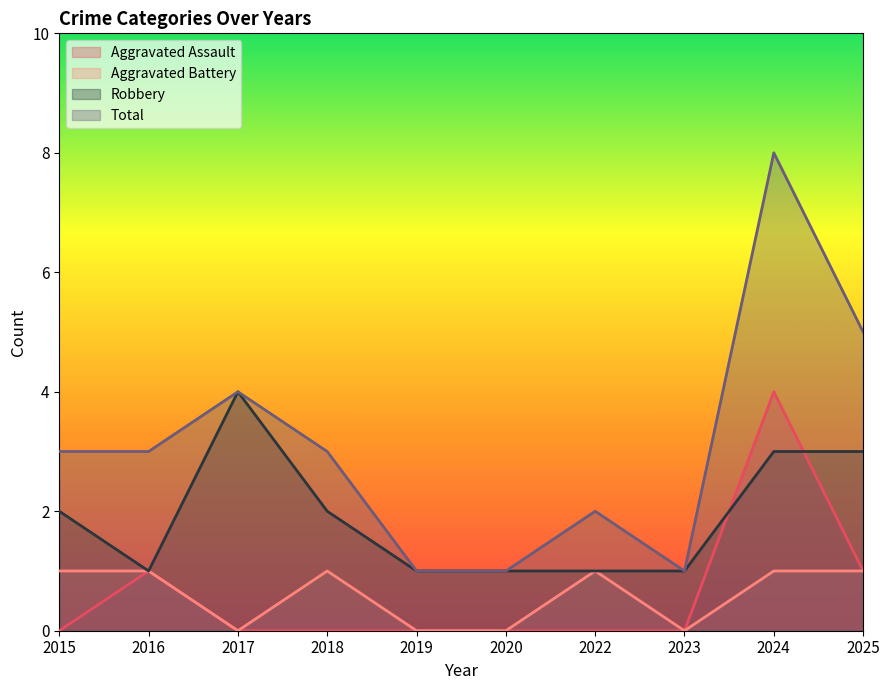

Reading left to right, extract all data points from this chart.

Aggravated Assault: 2015=0	2016=1	2017=0	2018=0	2019=0	2020=0	2022=0	2023=0	2024=4	2025=1
Aggravated Battery: 2015=1	2016=1	2017=0	2018=1	2019=0	2020=0	2022=1	2023=0	2024=1	2025=1
Robbery: 2015=2	2016=1	2017=4	2018=2	2019=1	2020=1	2022=1	2023=1	2024=3	2025=3
Total: 2015=3	2016=3	2017=4	2018=3	2019=1	2020=1	2022=2	2023=1	2024=8	2025=5